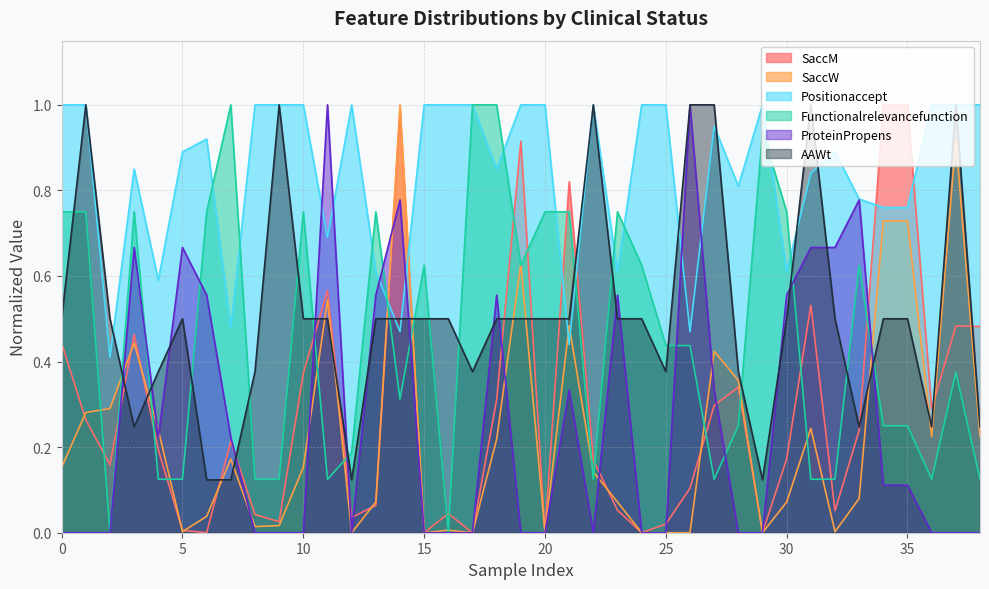

Which series changed the most between 1 and 1?

ProteinPropens